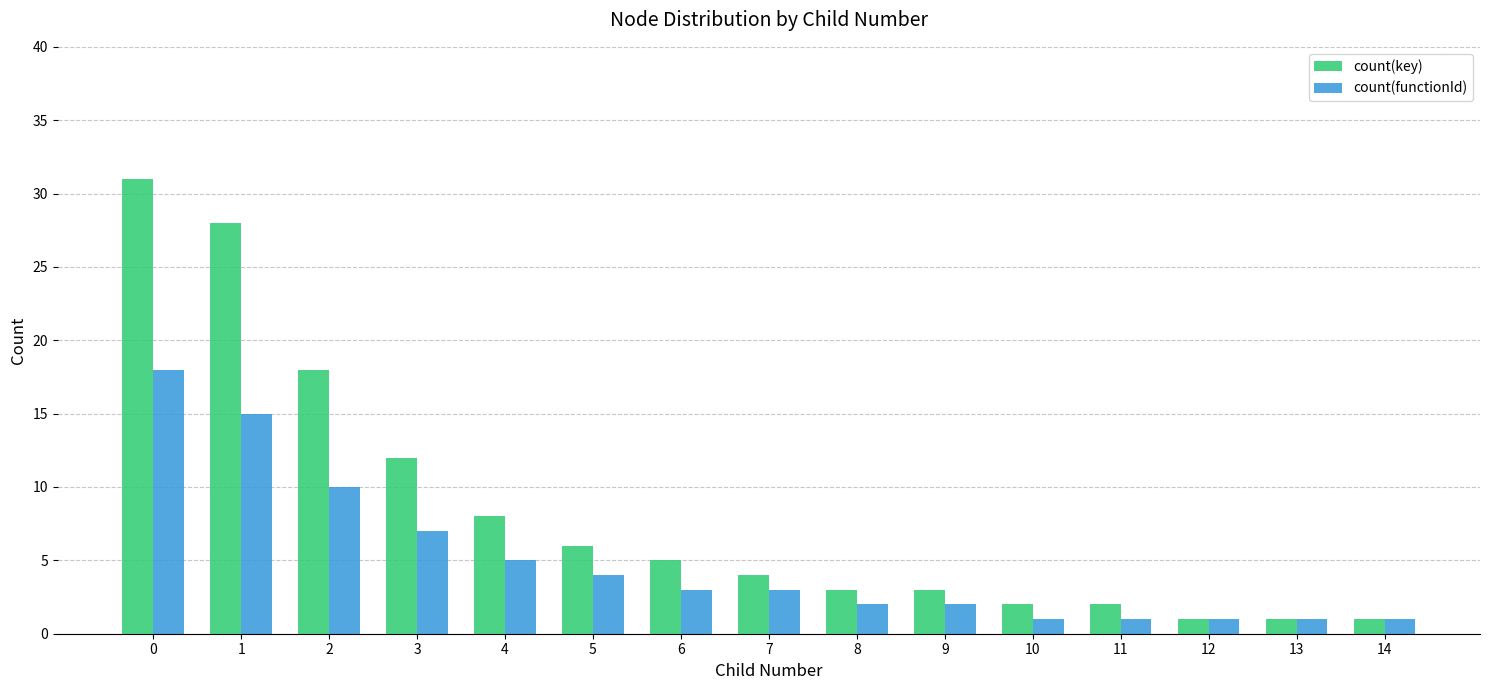

How many categories are shown in the chart?

15